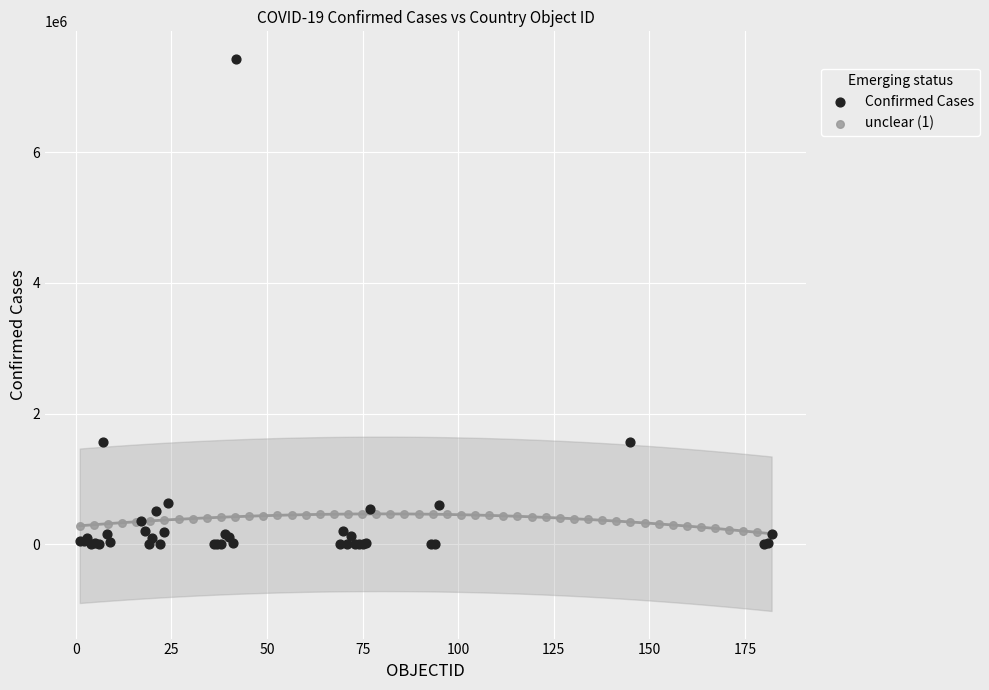

Which series has the largest Y range (max minus min)?

Confirmed Cases